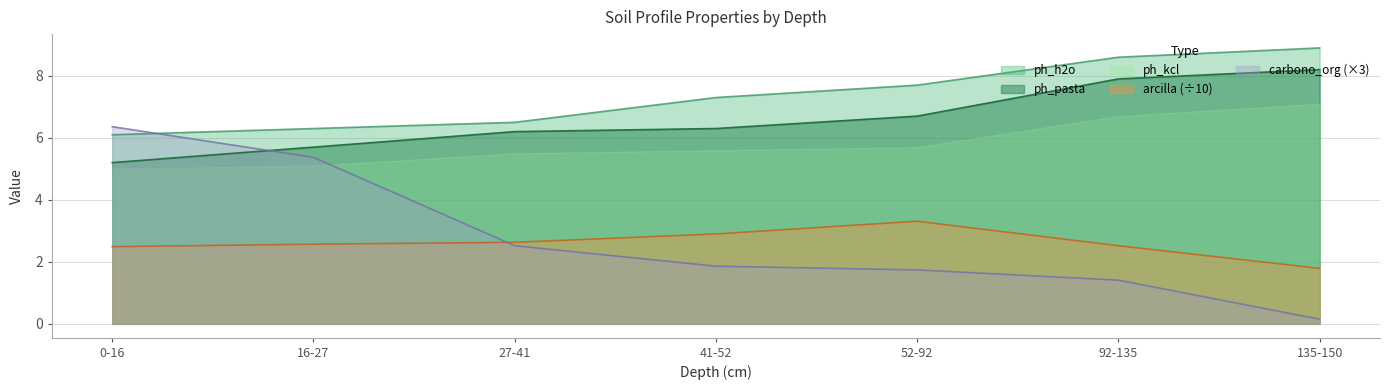

How many data points in arcilla are above 2?

6